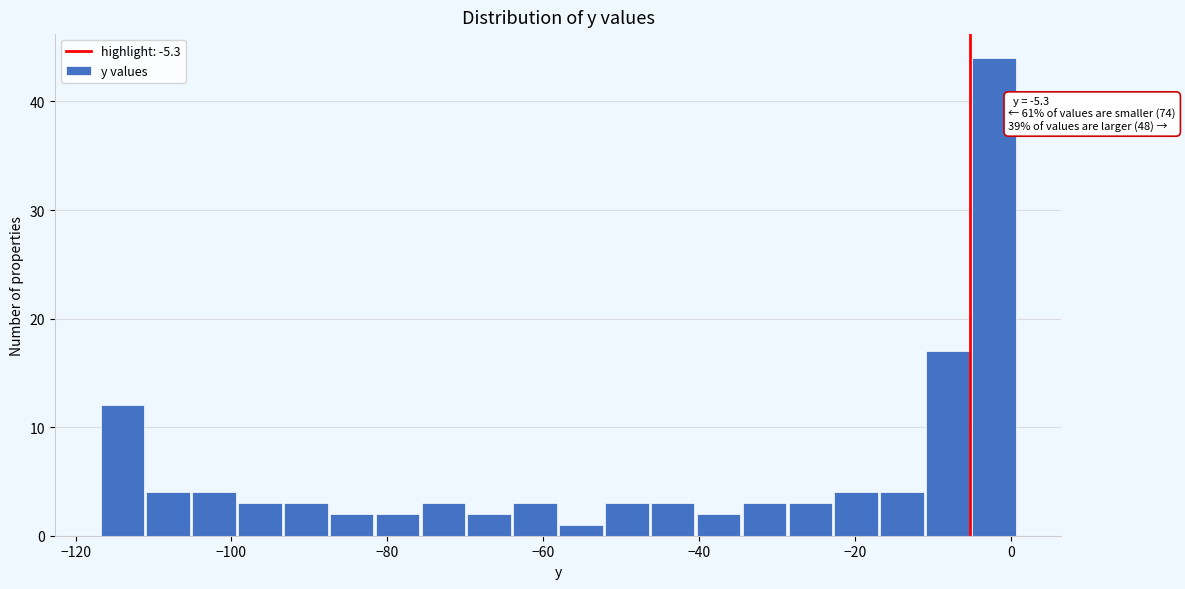

Read against the x-axis, roughly where is the centre of the tallest bar?

-2